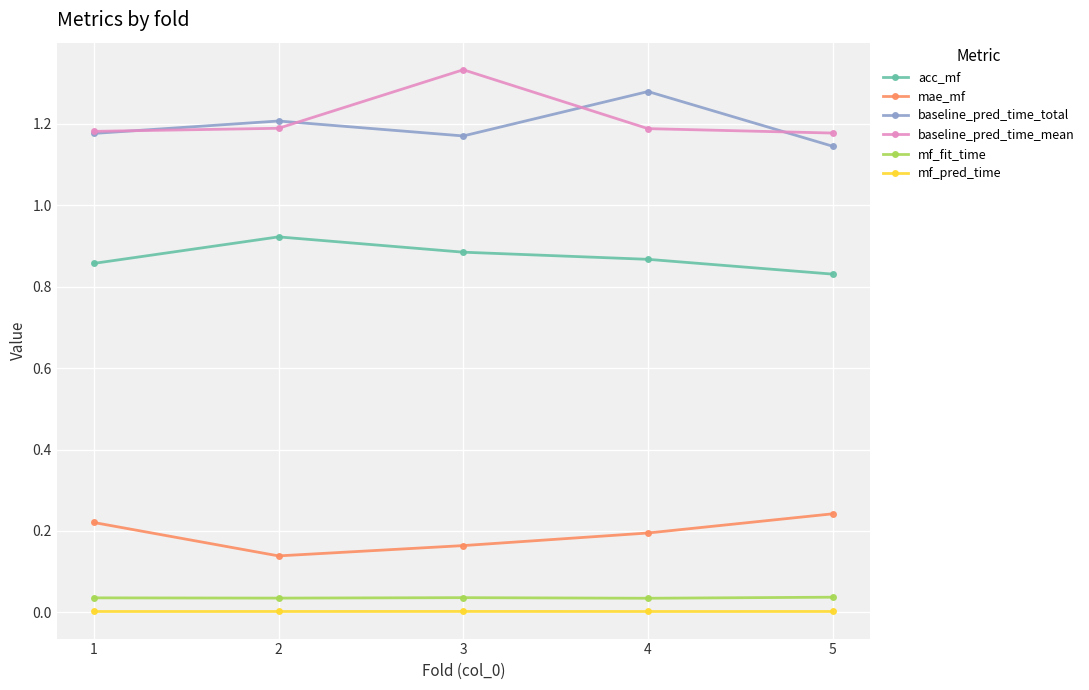

Between 3 and 5, which series saw the biggest shift?

baseline_pred_time_mean